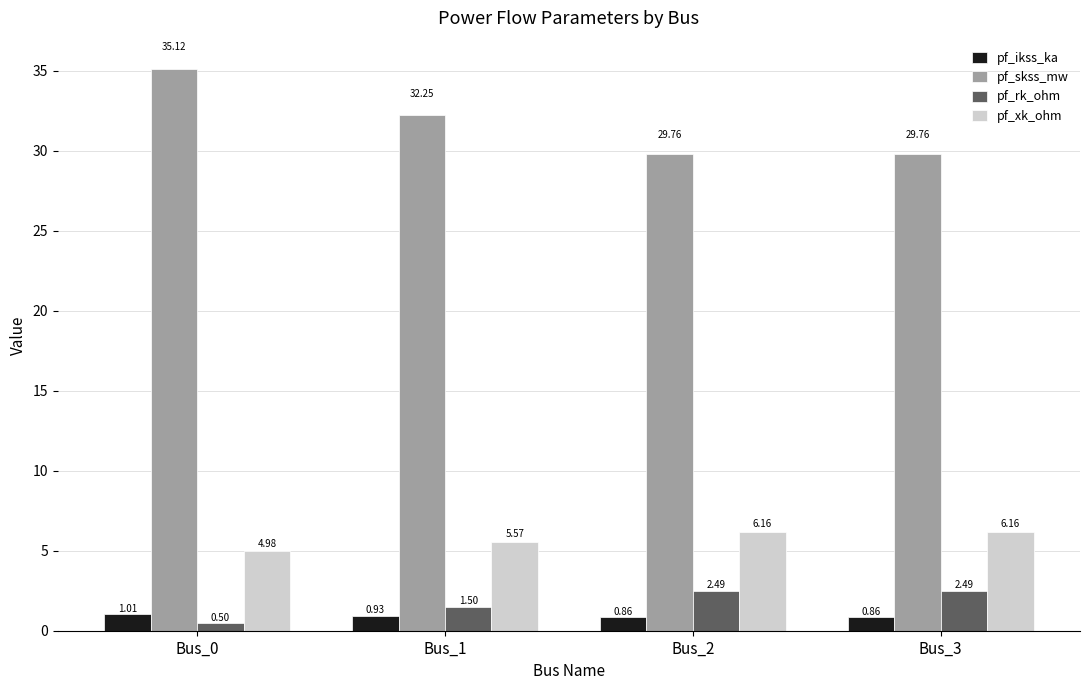

What is the maximum value shown in the chart?

35.1